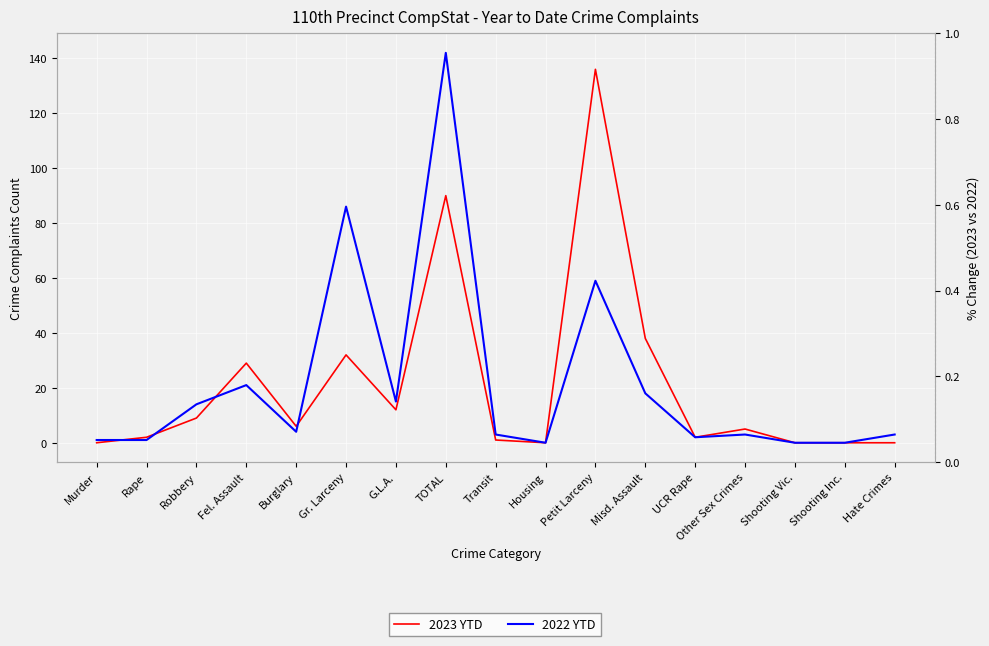

What are all the series names shown in the legend?

2023 YTD, 2022 YTD